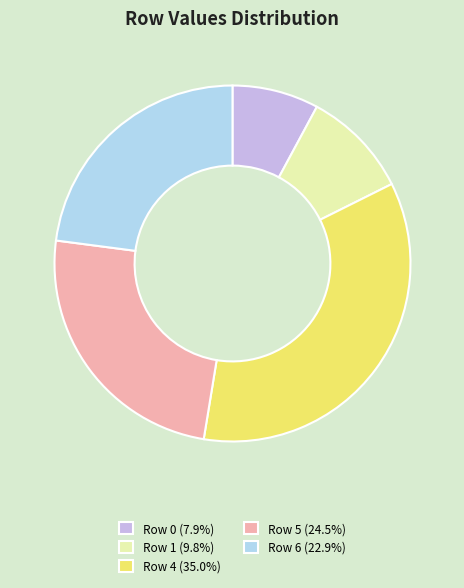

Combined, do Row 1 (9.8%) and Row 0 (7.9%) account for over 50%?

No